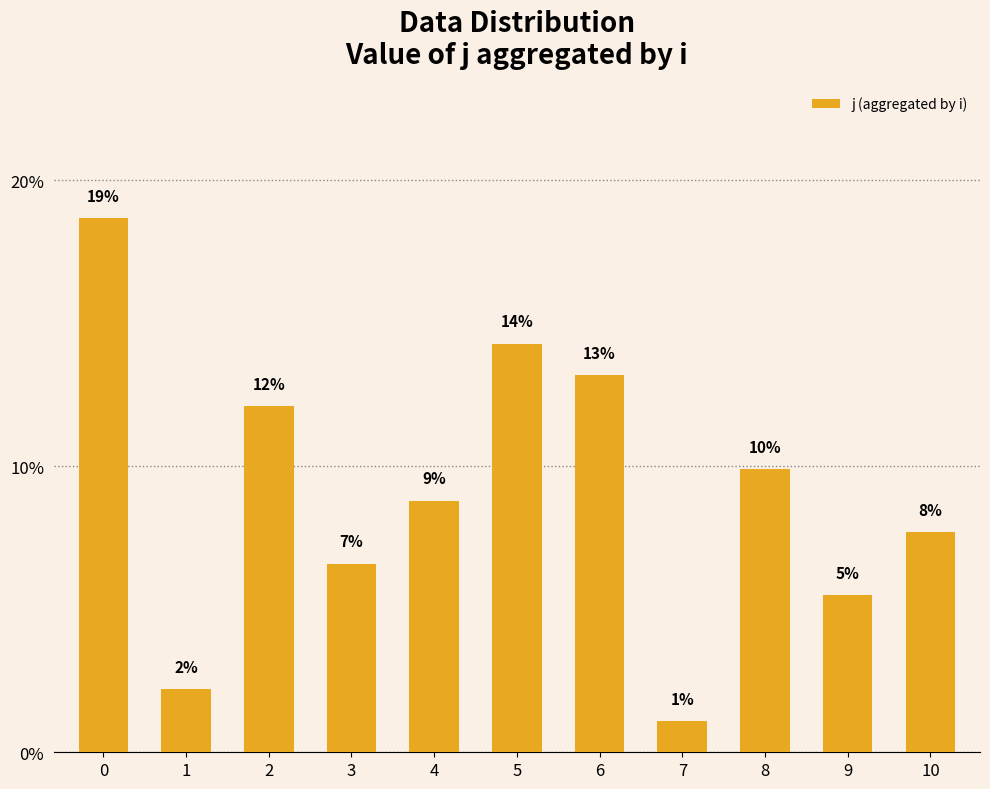

What is the value of the 9th bar from the left?

9.9